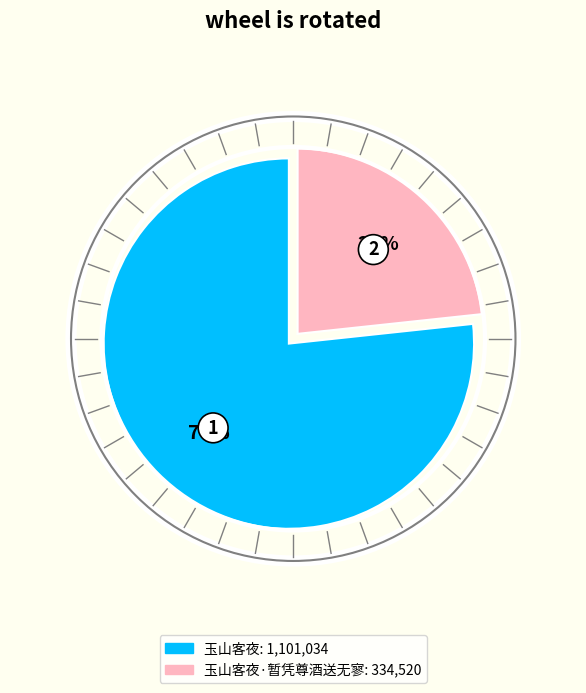

To the nearest percent, what is the average slice percentage?

50%